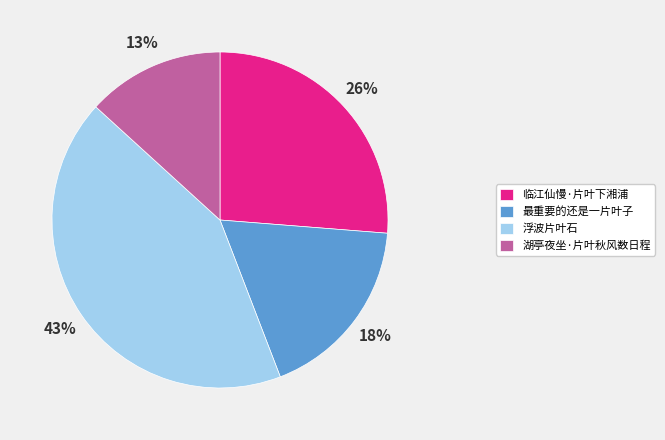

Which category has the smallest portion of the pie?

湖亭夜坐·片叶秋风数日程